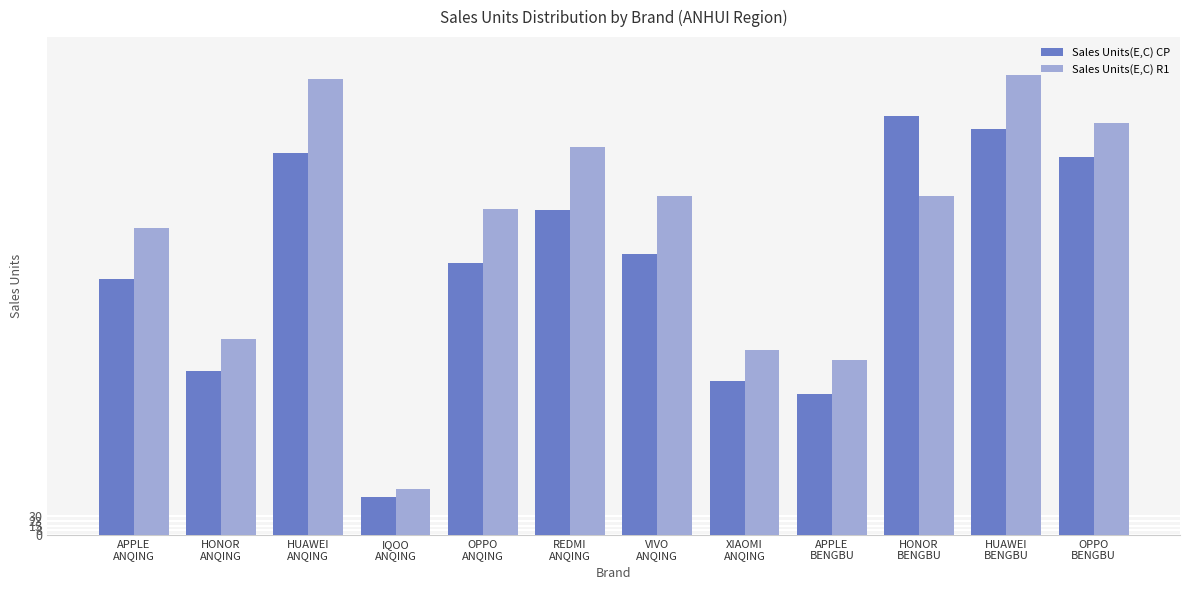

What is the difference between the maximum and minimum values in the Sales Units(E,C) R1 series?

664.5